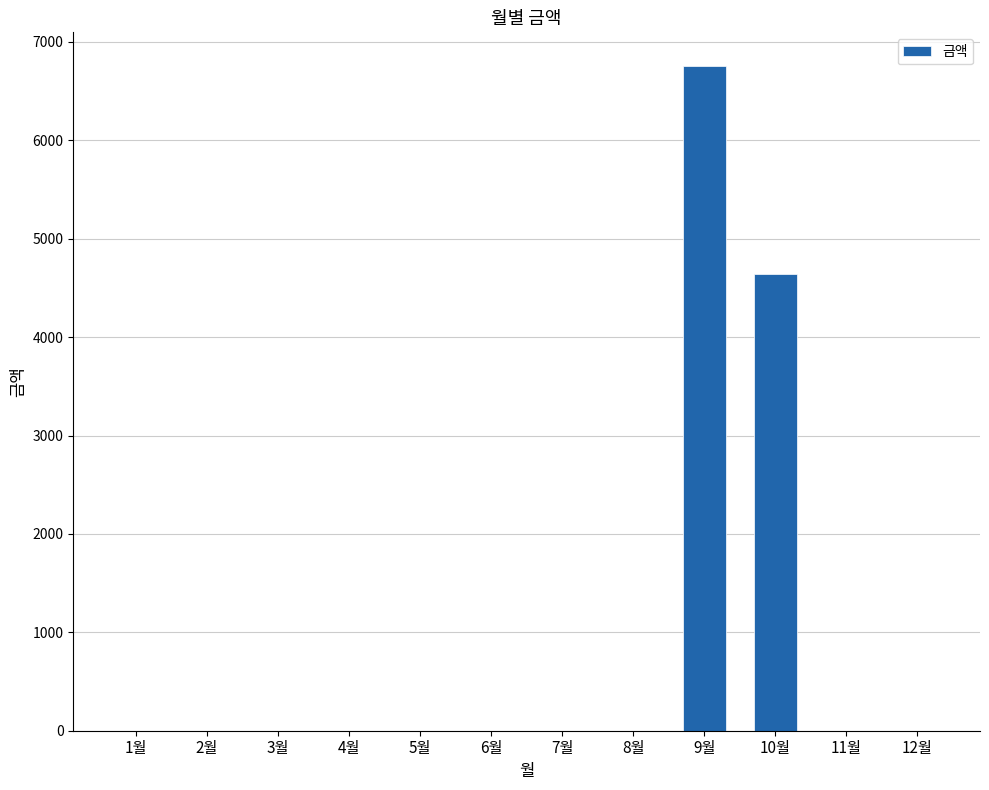

At which category does the chart reach its peak across all series?

9월